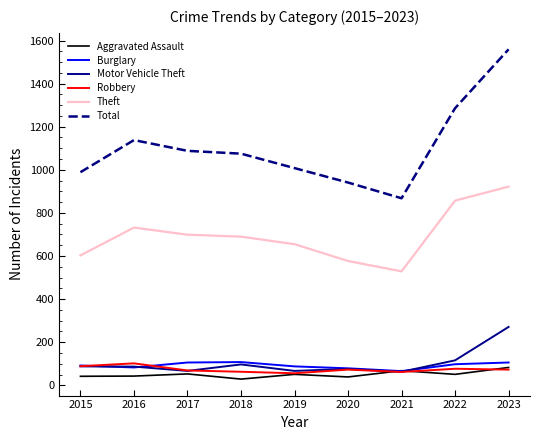

What is the difference between the maximum and minimum values in the Burglary series?

42